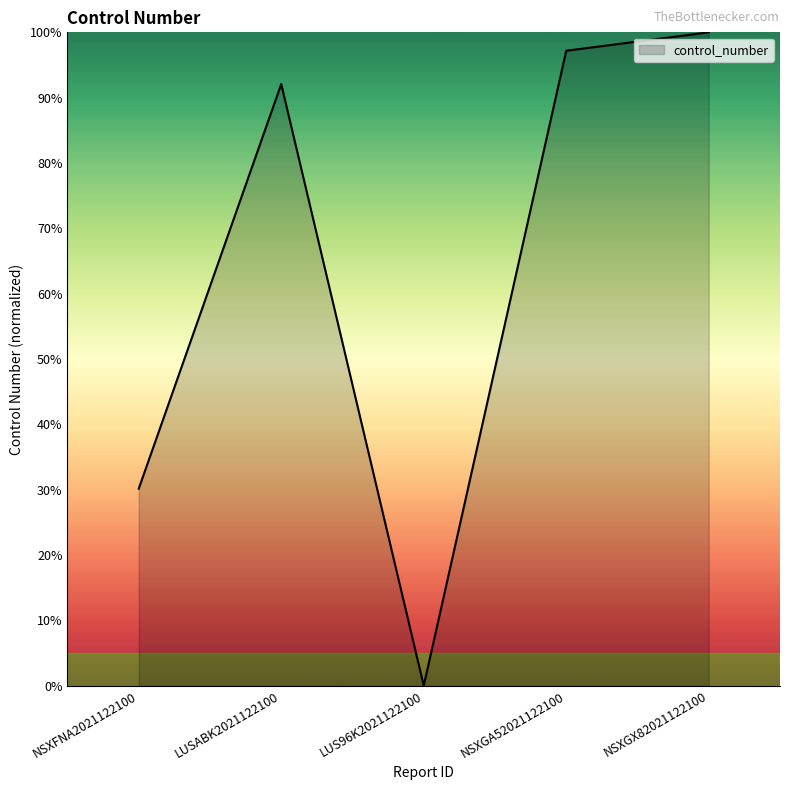

The chart shows a value of 0.0 at LUS96K2021122100. True or false?

True